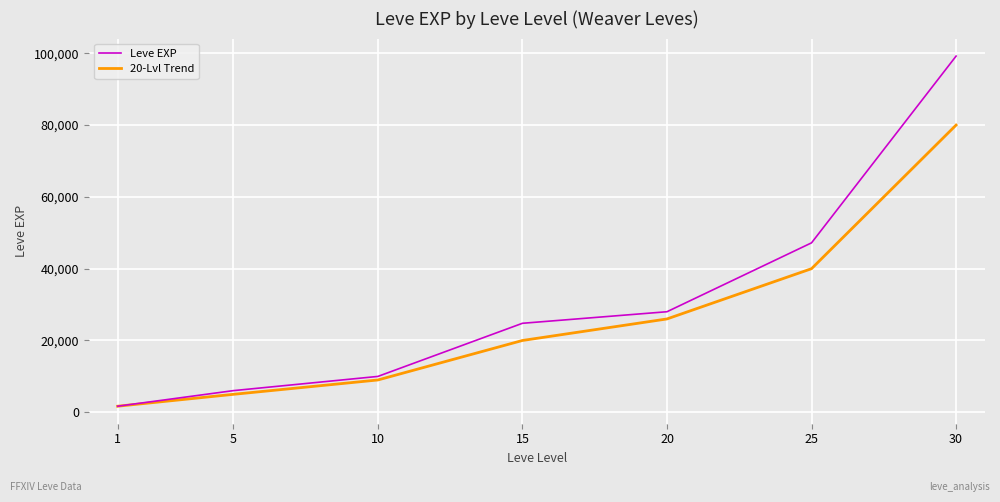

What value does the 20-Lvl Trend series have at 10, to the nearest 10?

9000